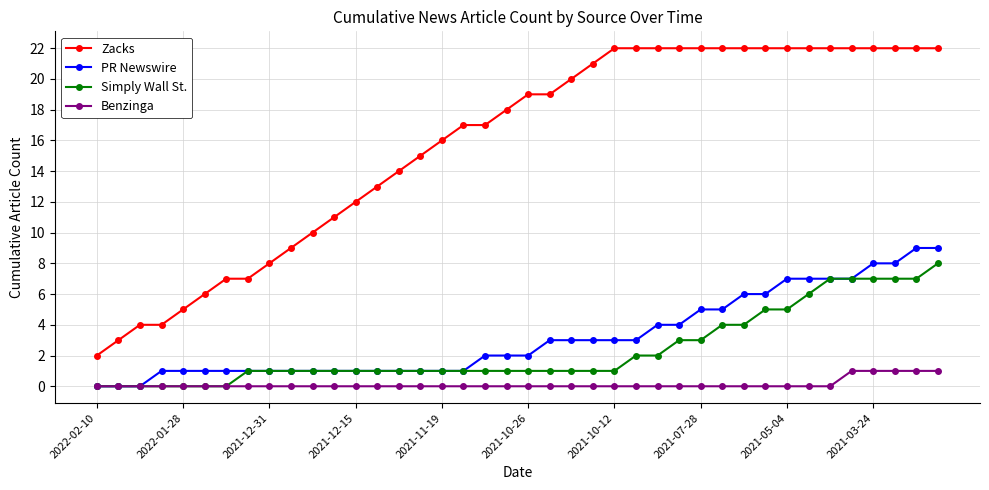

Which series has the largest range (max minus min)?

Zacks